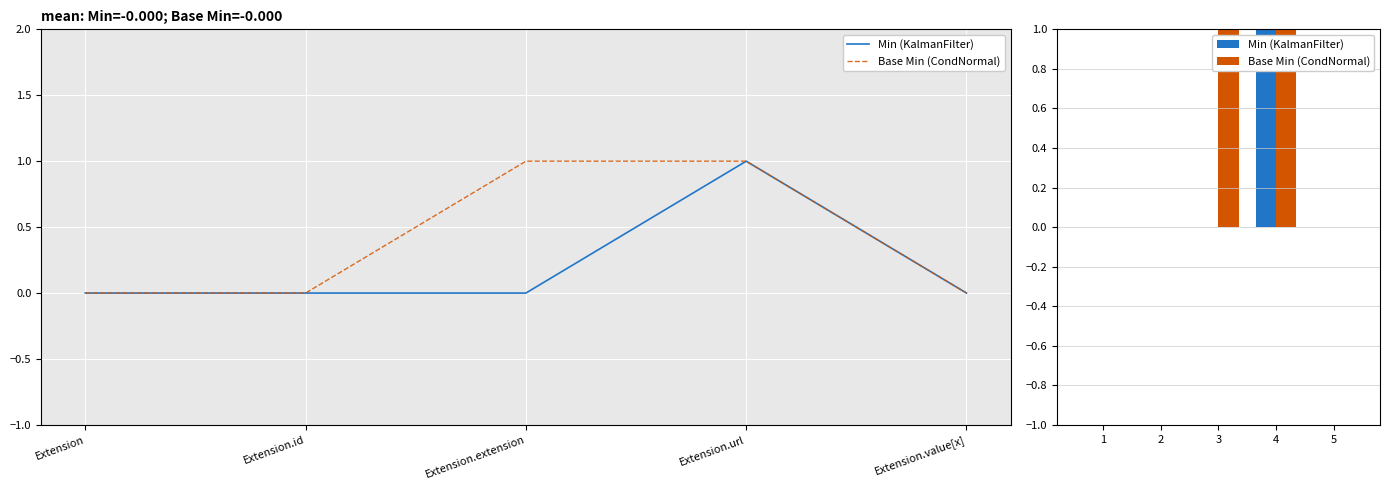

The value of Base Min (CondNormal) at 3 is 1. True or false?

False